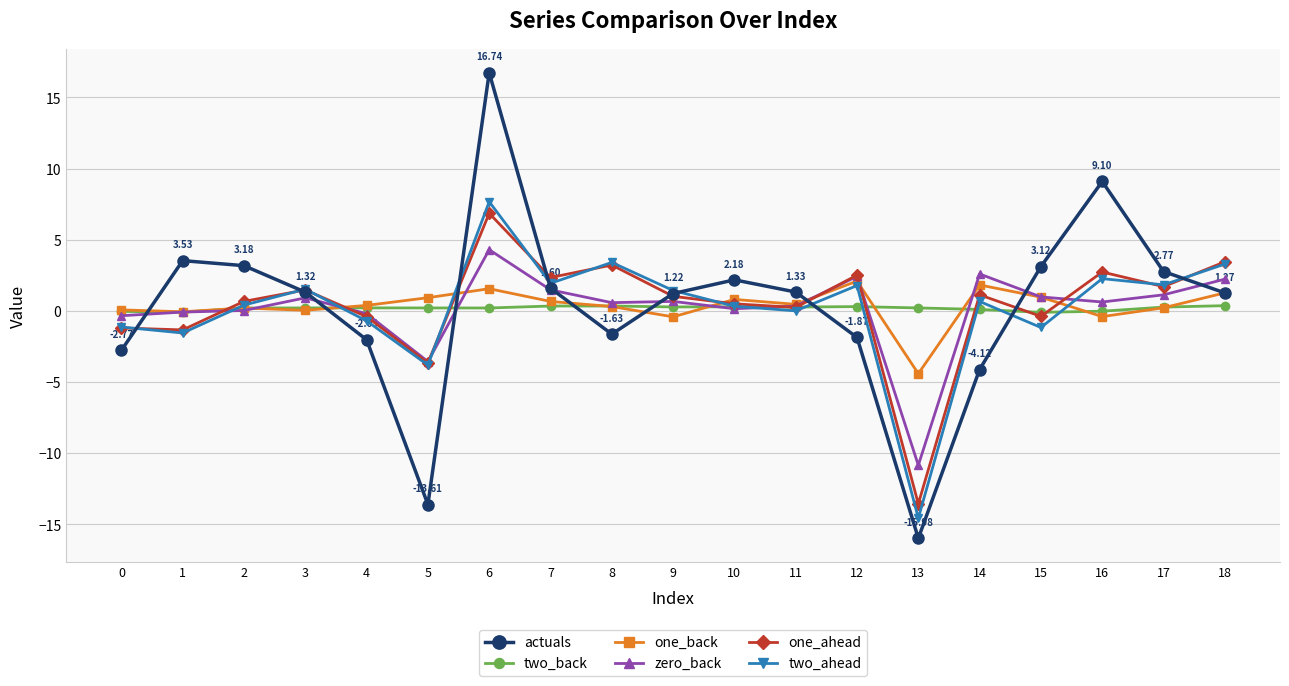

How many interior local peaks does the actuals series have?

4